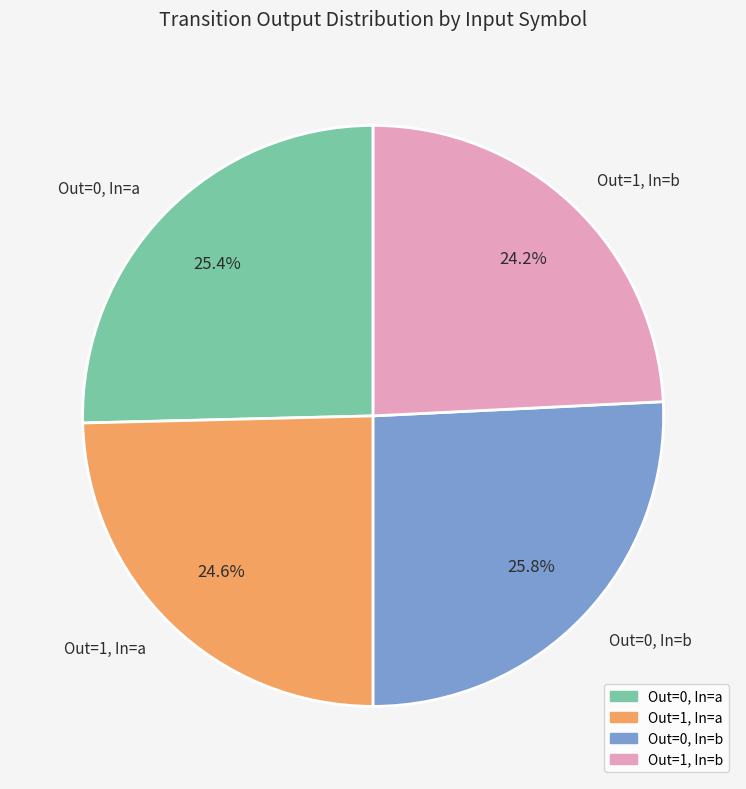

Rank the categories by value from highest to lowest.

Out=0, In=b, Out=0, In=a, Out=1, In=a, Out=1, In=b